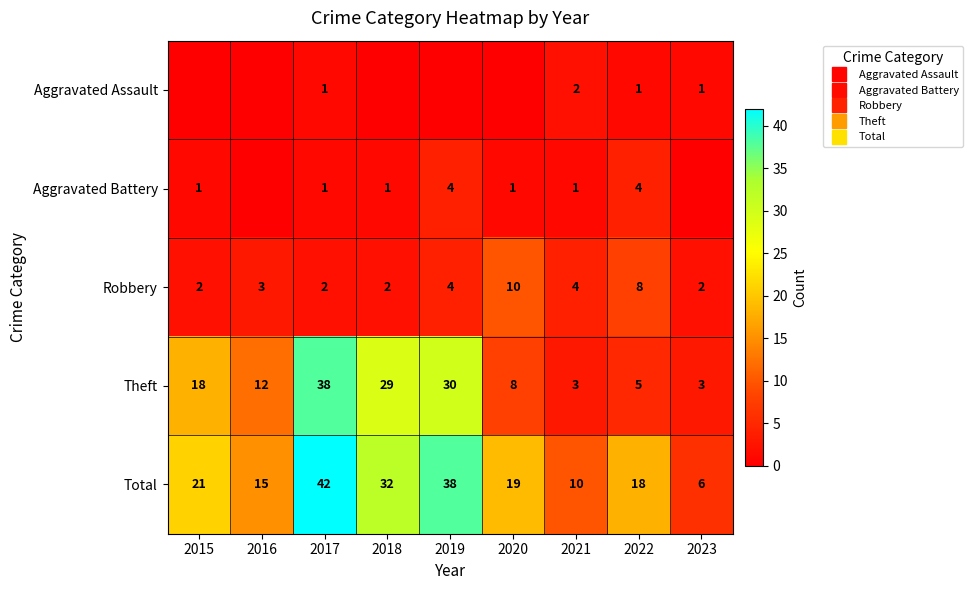

The value of Aggravated Assault at 2022 is 1. True or false?

True